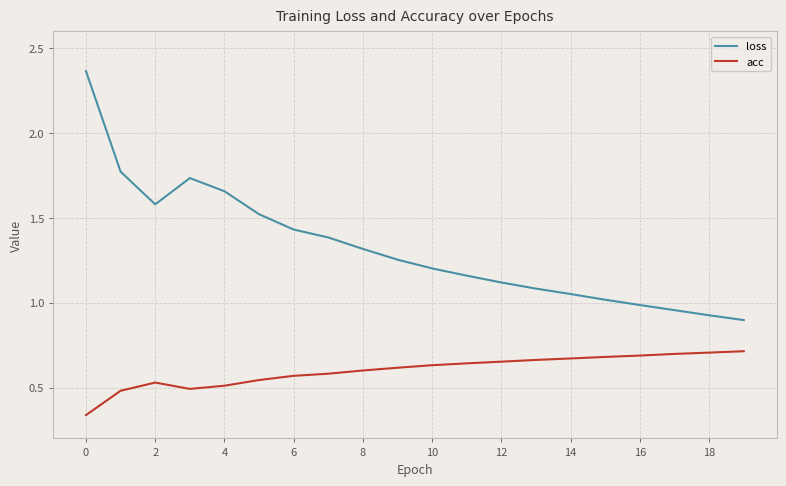

Which series has the largest range (max minus min)?

loss